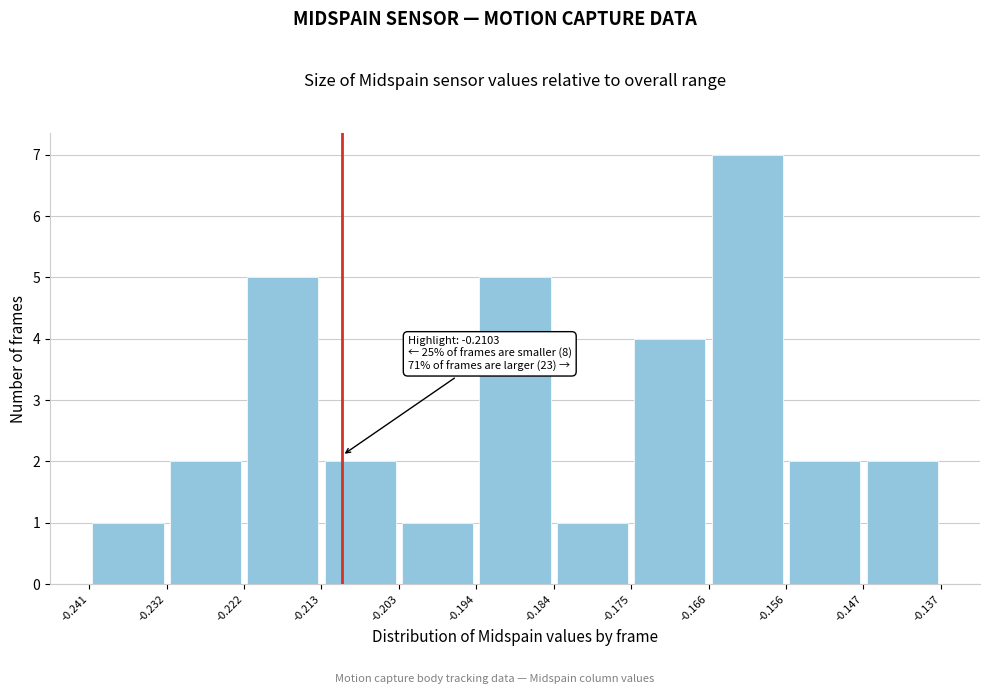

Over which range of the x-axis is the bar tallest?

-0.166 to -0.156